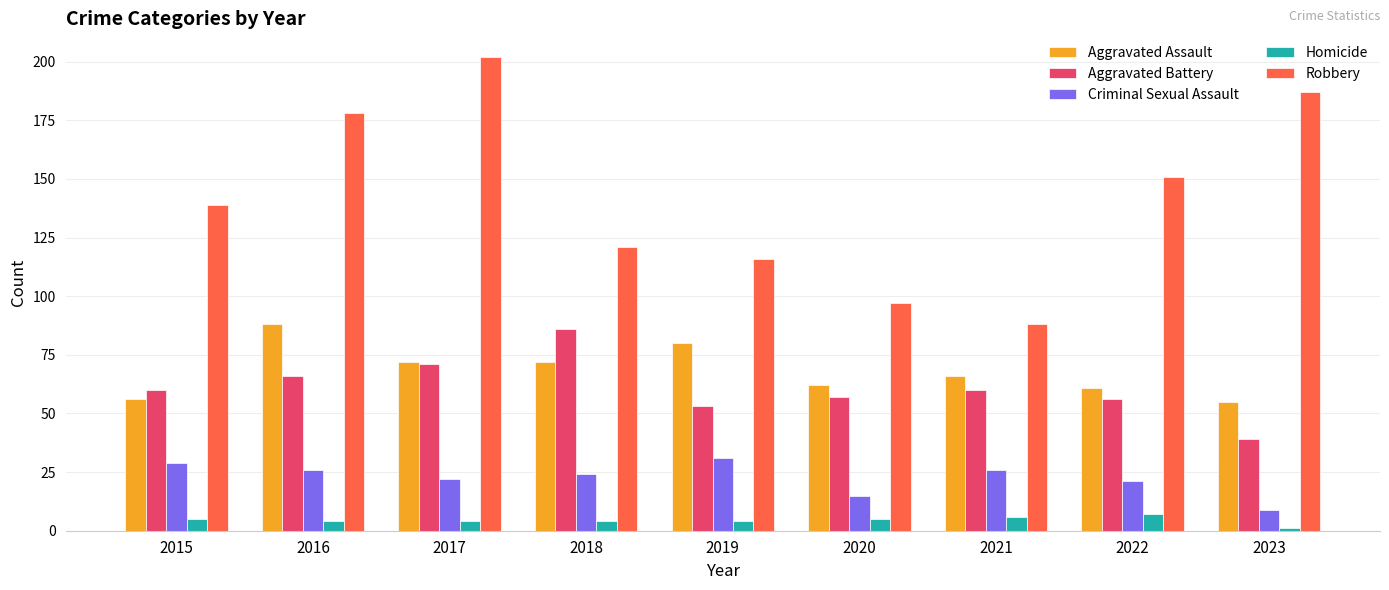

Which category has the lowest value in the Aggravated Battery series?

2023